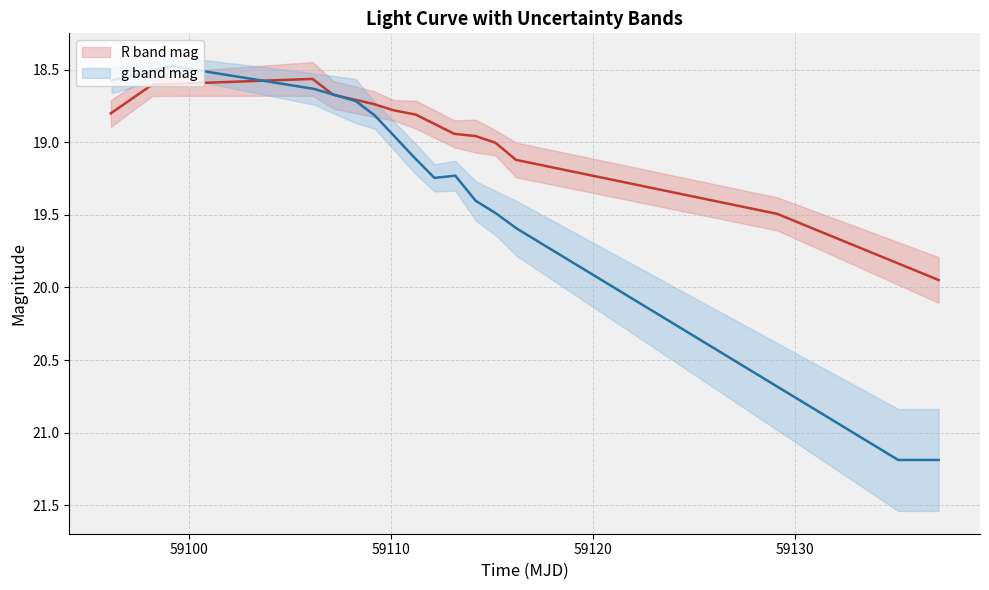

True or false: R band mag has a value of 4.1 at 59130.

False